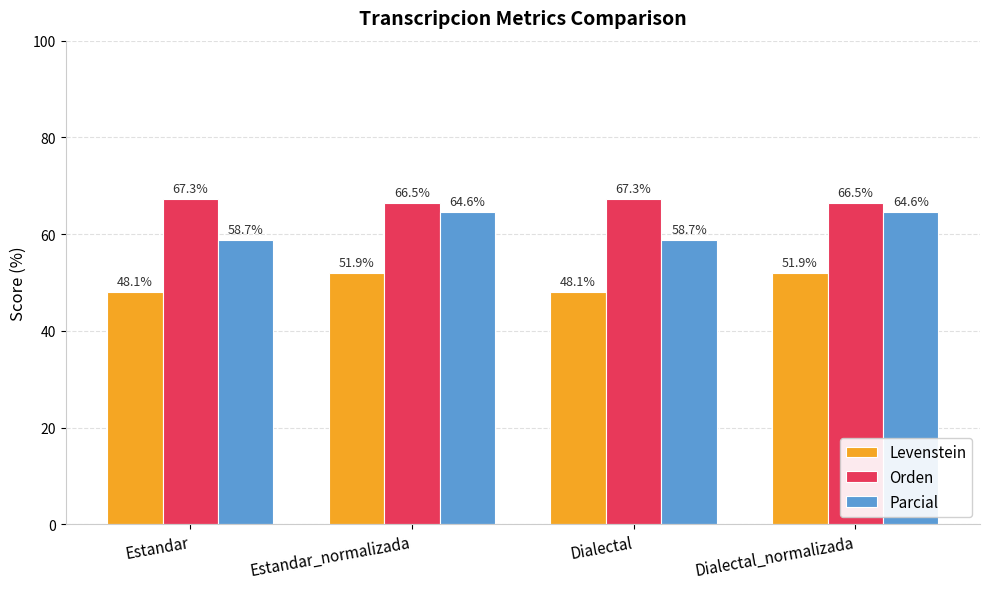

Reading left to right, extract all data points from this chart.

Levenstein: 48.1	51.9	48.1	51.9
Orden: 67.3	66.5	67.3	66.5
Parcial: 58.7	64.6	58.7	64.6